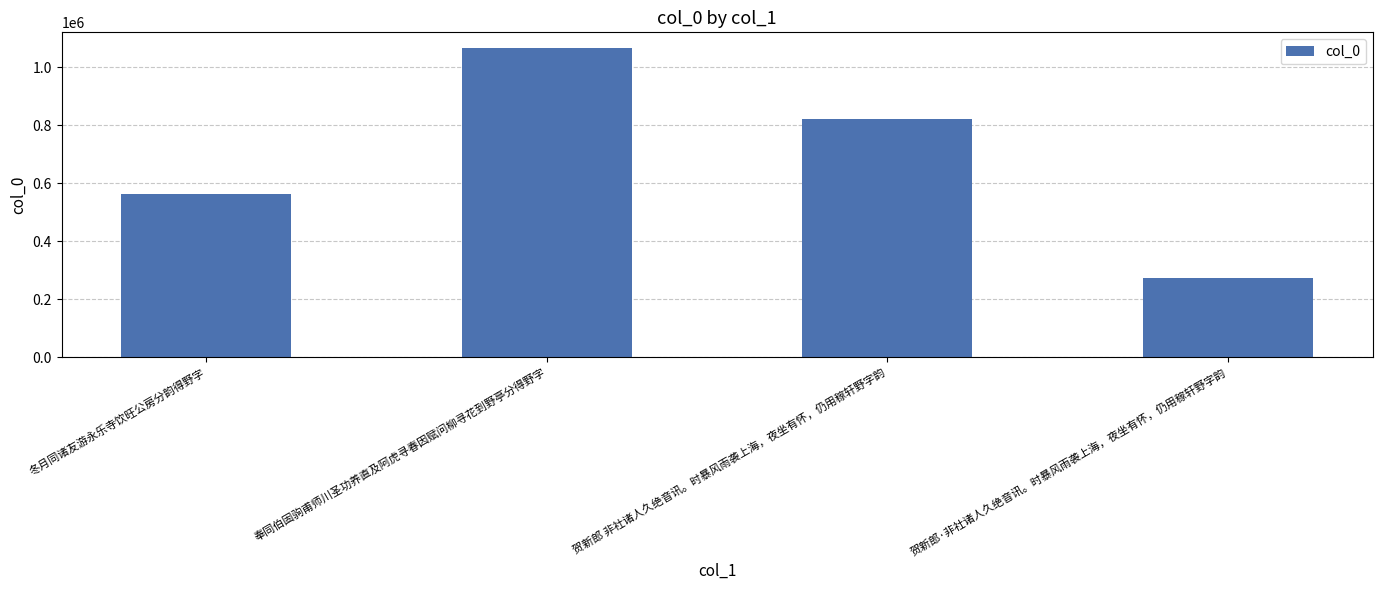

How many series are shown in this chart?

1